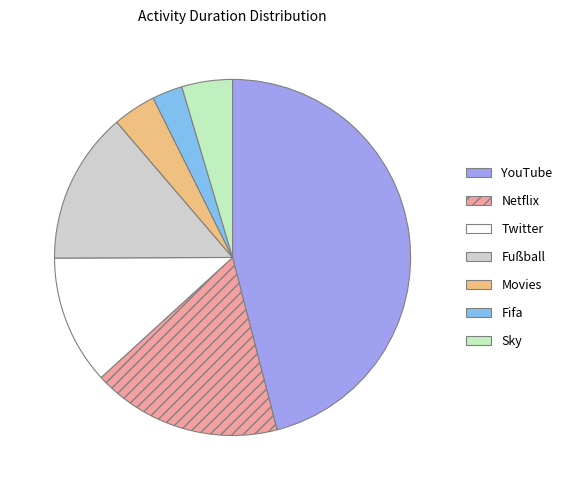

How many segments does this pie chart have?

7